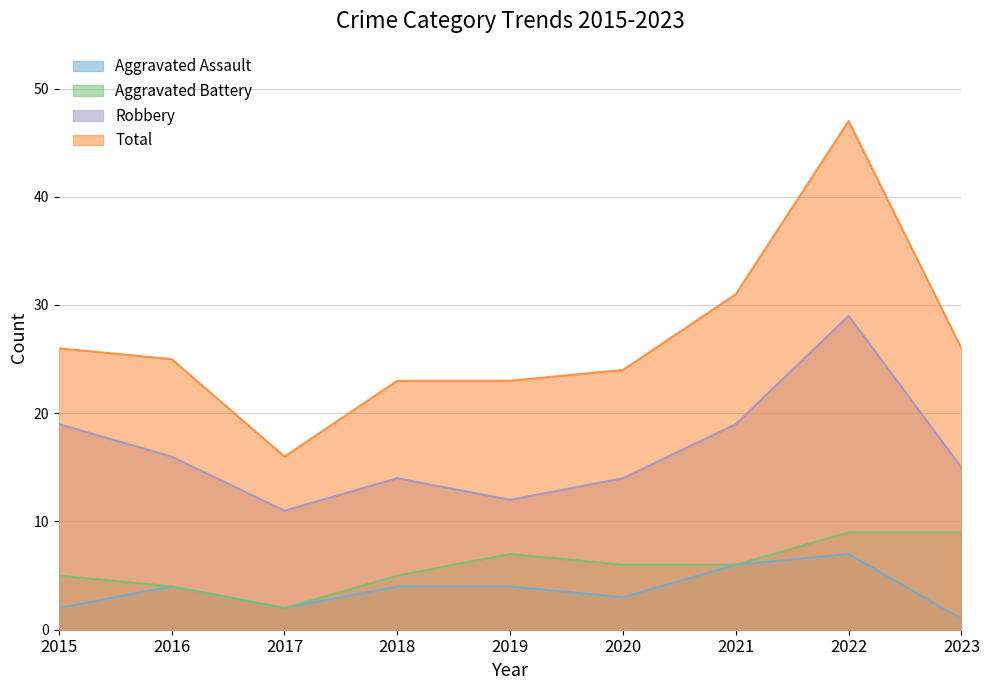

Reading right to left, what are all the values shown in this chart?

Aggravated Assault: 2023=1	2022=7	2021=6	2020=3	2019=4	2018=4	2017=2	2016=4	2015=2
Aggravated Battery: 2023=9	2022=9	2021=6	2020=6	2019=7	2018=5	2017=2	2016=4	2015=5
Robbery: 2023=15	2022=29	2021=19	2020=14	2019=12	2018=14	2017=11	2016=16	2015=19
Total: 2023=26	2022=47	2021=31	2020=24	2019=23	2018=23	2017=16	2016=25	2015=26